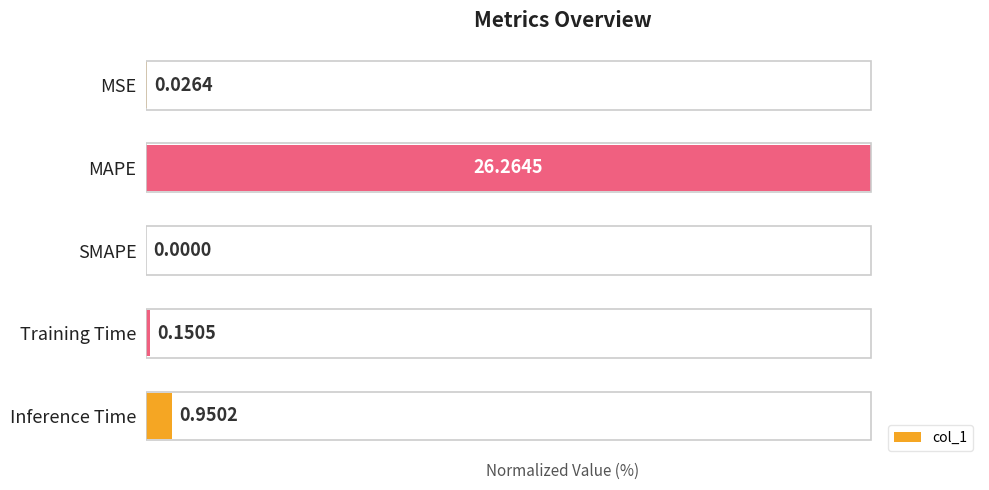

At which label is the value closest to 50?

Inference Time